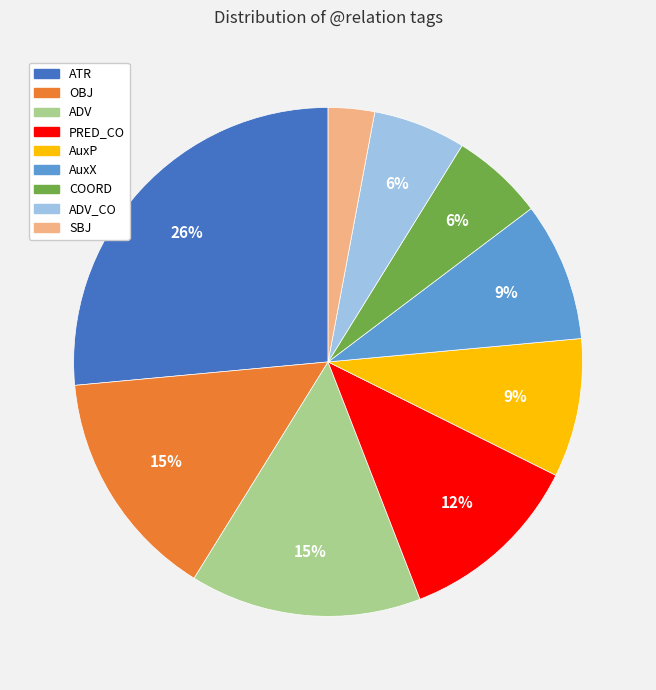

Approximately how many times larger is the value at COORD compared to AuxP?

0.7